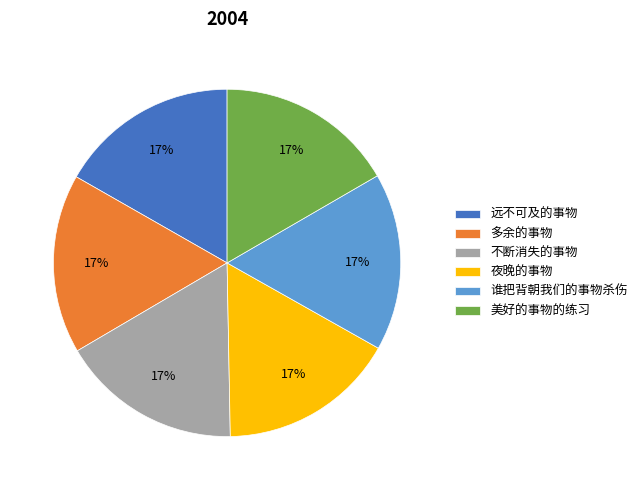

Does 多余的事物 represent more than half of the total?

No